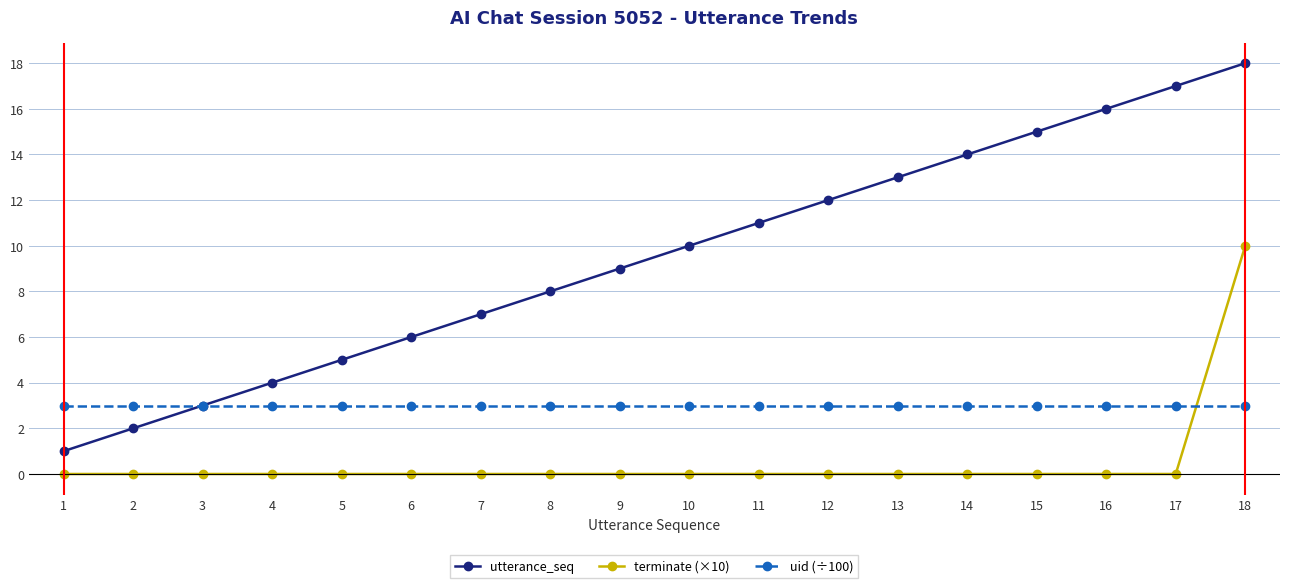

Which series has the largest range (max minus min)?

utterance_seq